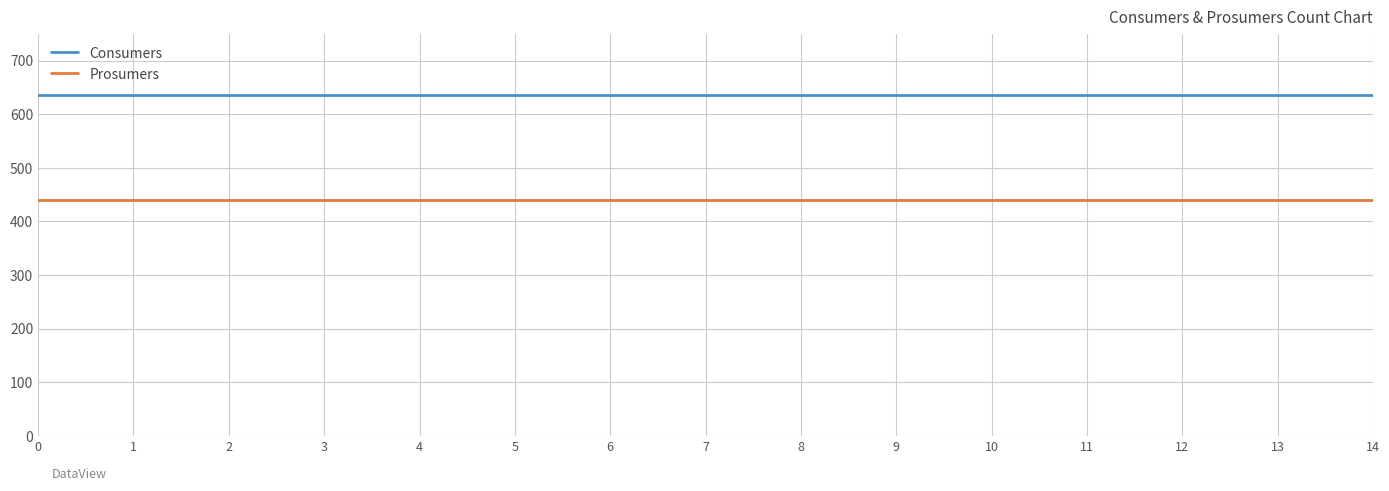

The value of Consumers at 1 is 635. True or false?

True